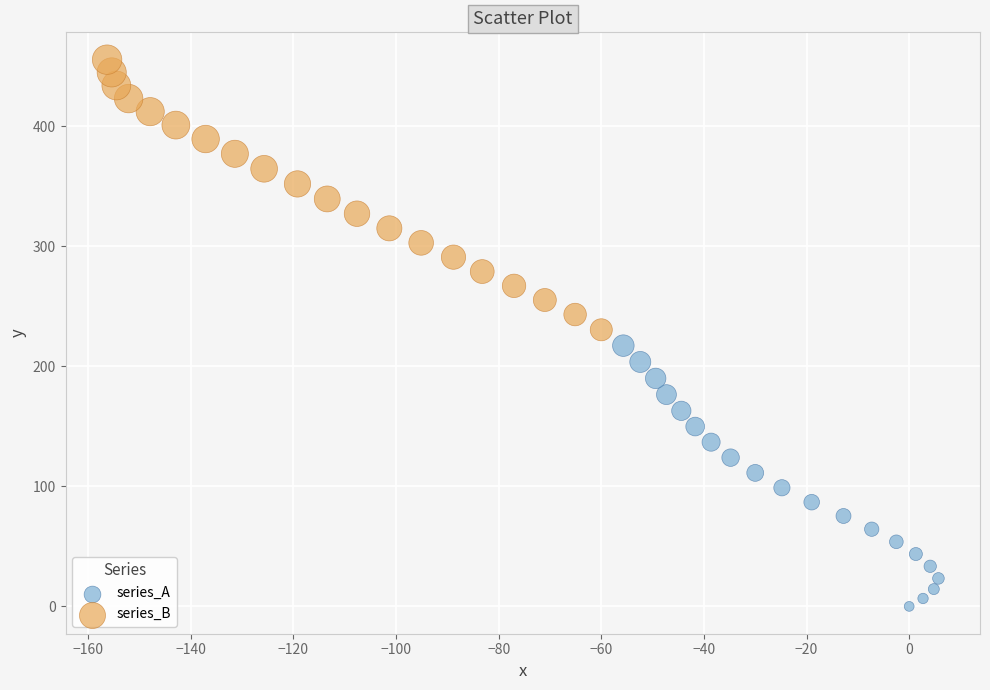

What are all the series names shown in the legend?

series_A, series_B